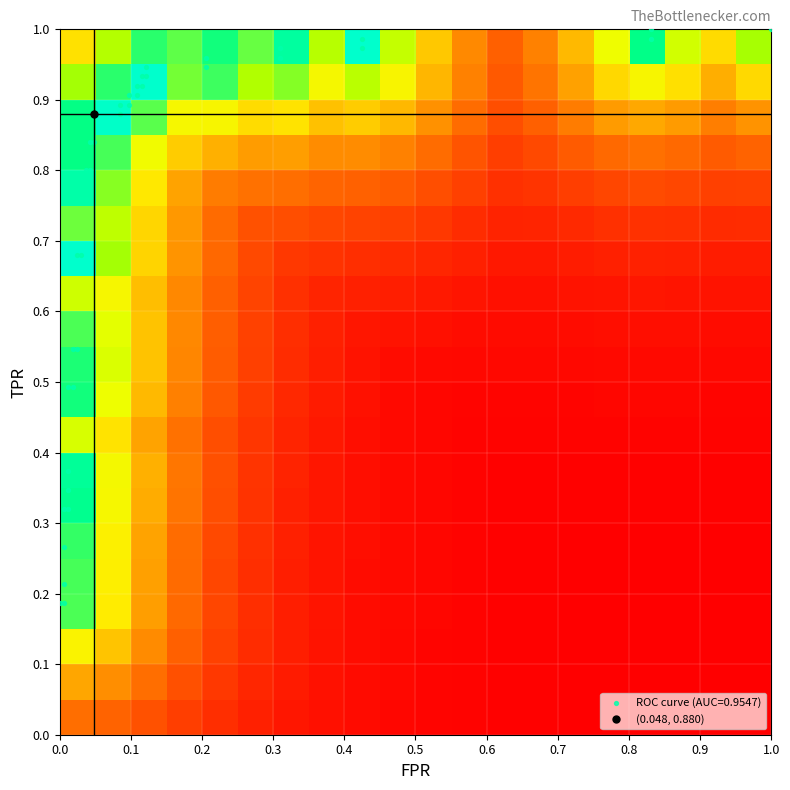

At how many categories does at least one series exceed 0?

20